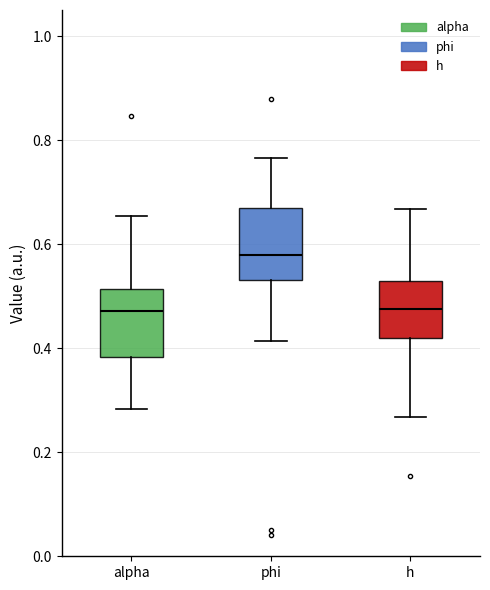

Reading left to right, transcribe this box plot: for each box, give where its median line is, the range the box spans, and where its two whiskers end, as read against the y-axis. The values are not printed on the chart, so give them approximately, as read against the axis.

alpha: median 0.48, box 0.38 to 0.52, whiskers 0.28 to 0.66
phi: median 0.58, box 0.54 to 0.66, whiskers 0.42 to 0.76
h: median 0.48, box 0.42 to 0.52, whiskers 0.26 to 0.66